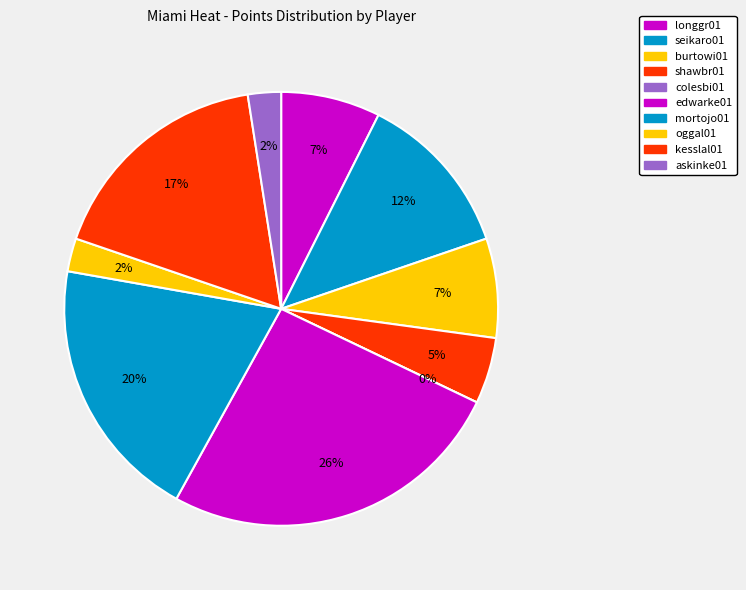

Do seikaro01 and burtowi01 together represent more than half of the pie?

No